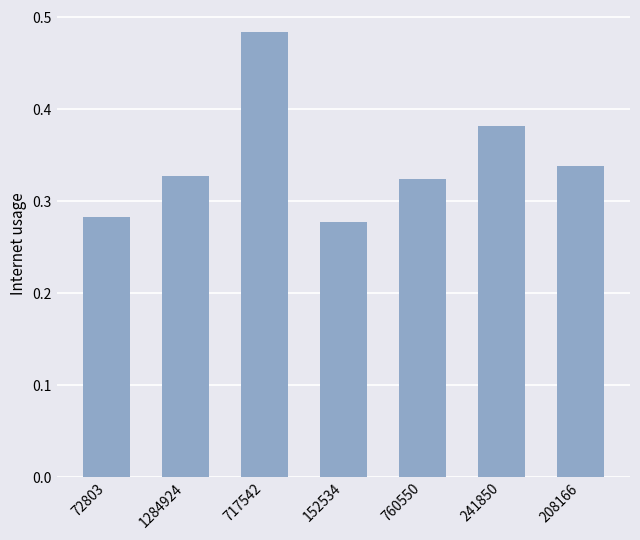

True or false: the data shows 0.4 at 72803.

False